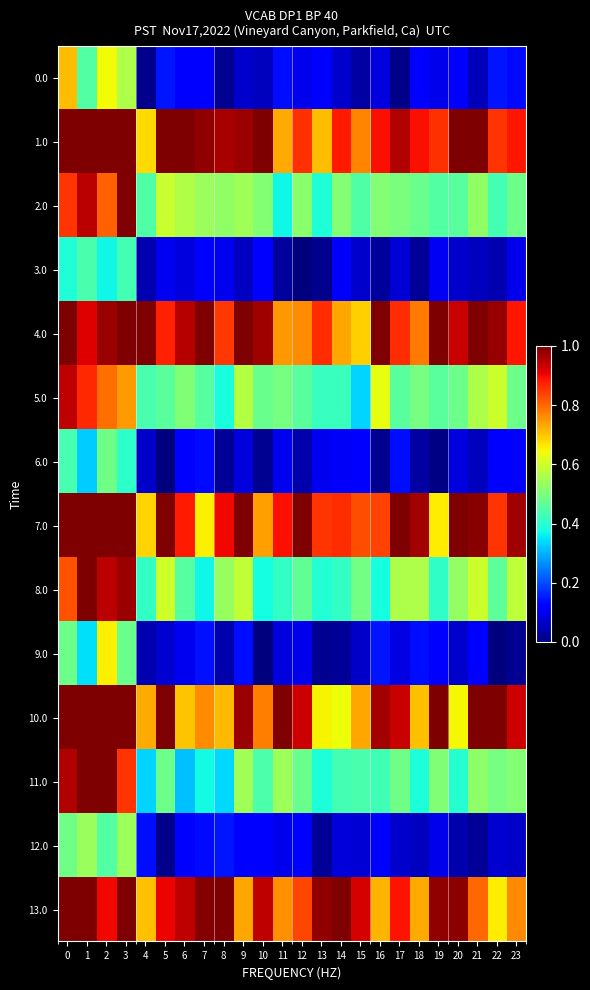

Which series has the largest total across all categories?

1.0